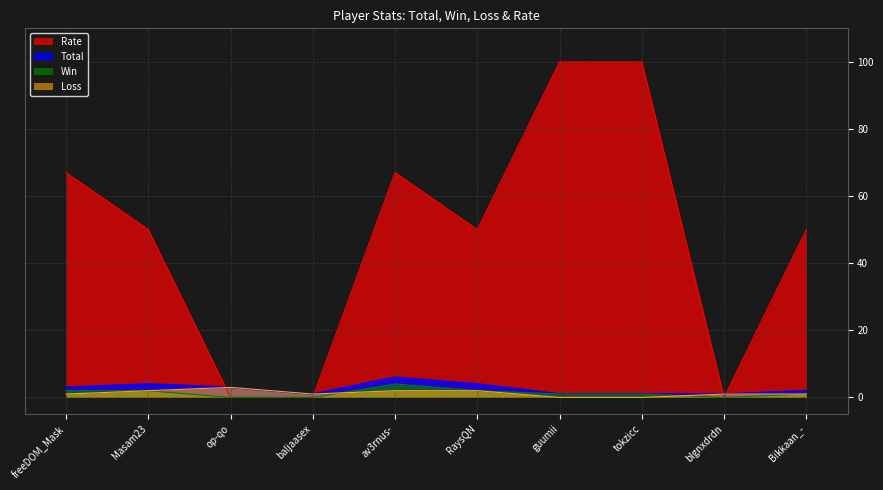

List the labels in order of Win value, largest first.

av3rnus-, freeDOM_Mask, Masam23, RaysQN, guumii, tokzicc, Bikkaan_-, op-qo, baljaasex, blgnxdrdn